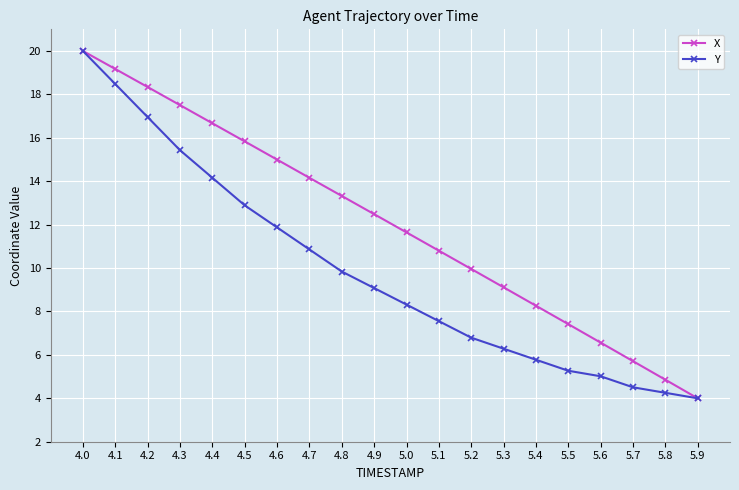

Which series changed the most between 4.7 and 5.0?

Y